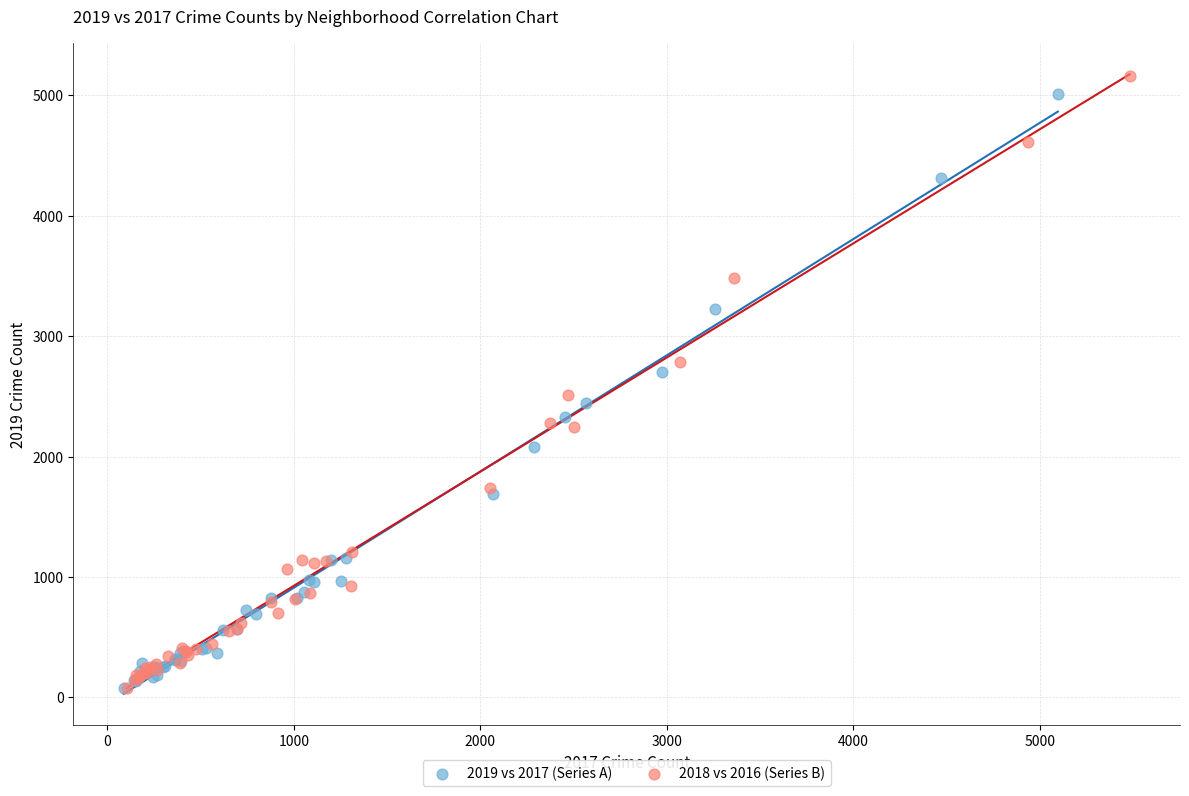

Which series has the largest Y range (max minus min)?

2018 vs 2016 (Series B)